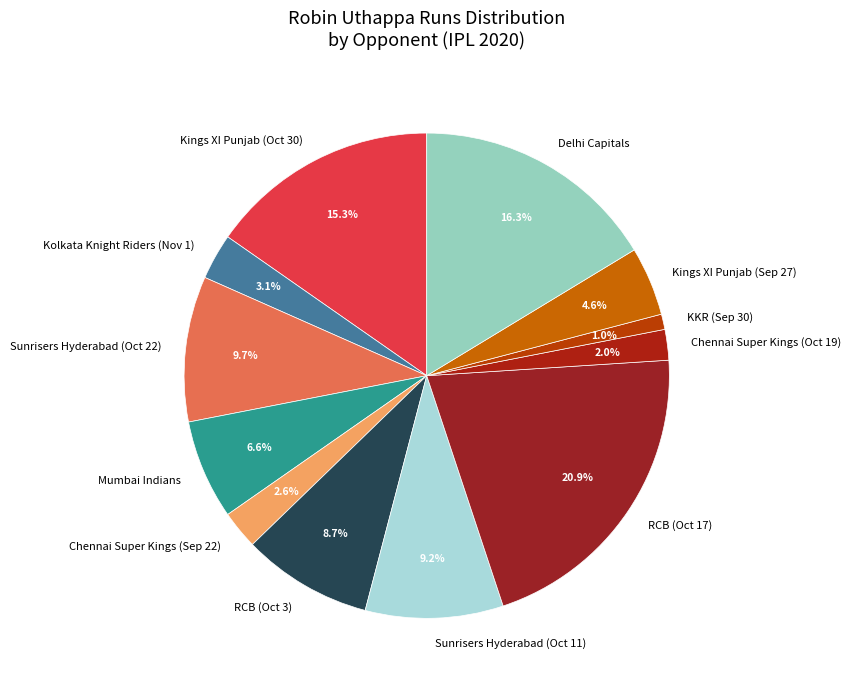

How many slices are in this pie chart?

12